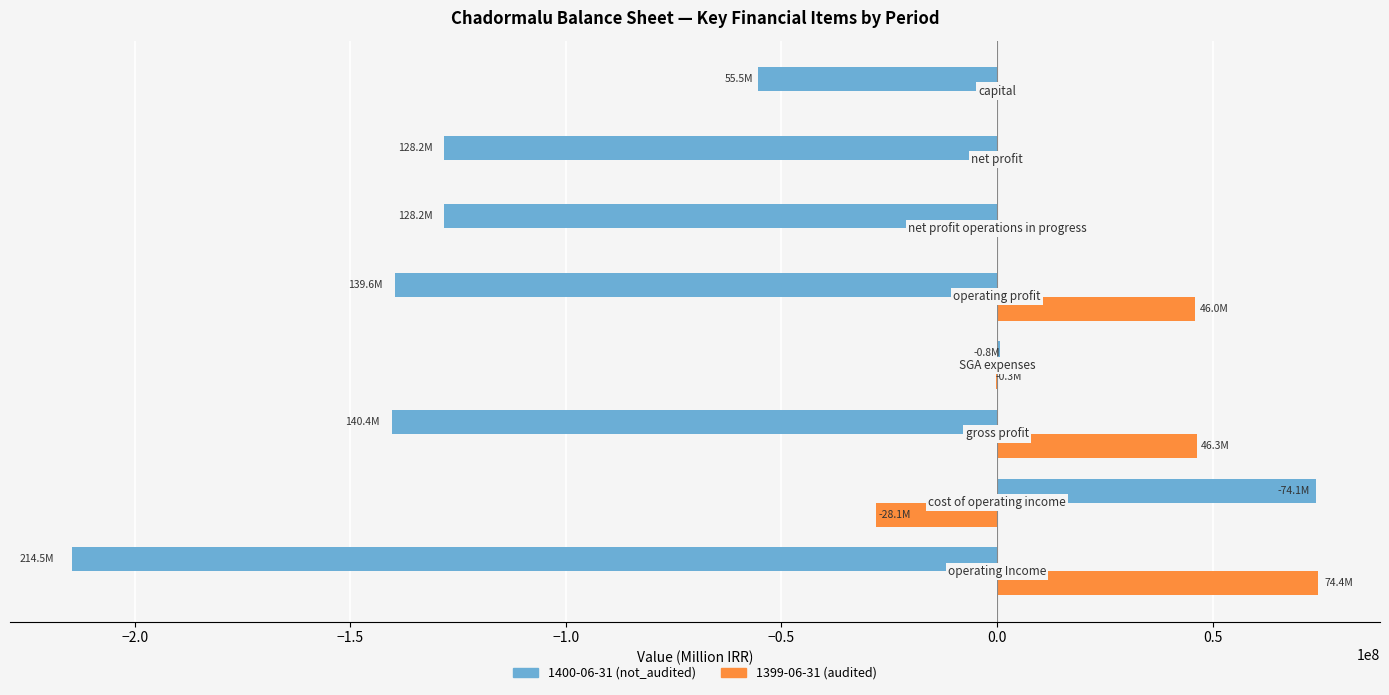

Which series has the largest total across all categories?

1399-06-31 (audited)